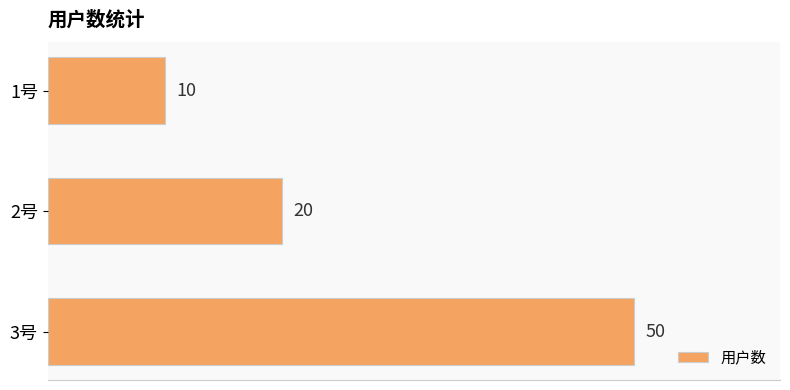

The value at 3号 is 79. True or false?

False